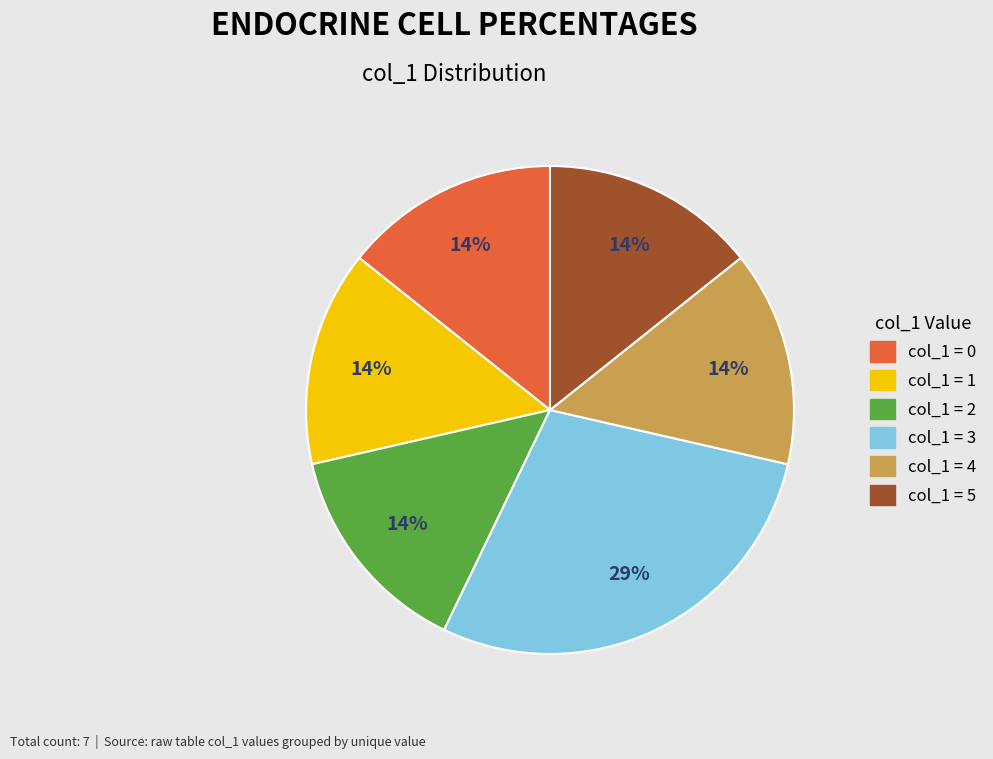

Is the sum of col_1 = 5 and col_1 = 0 greater than half?

No